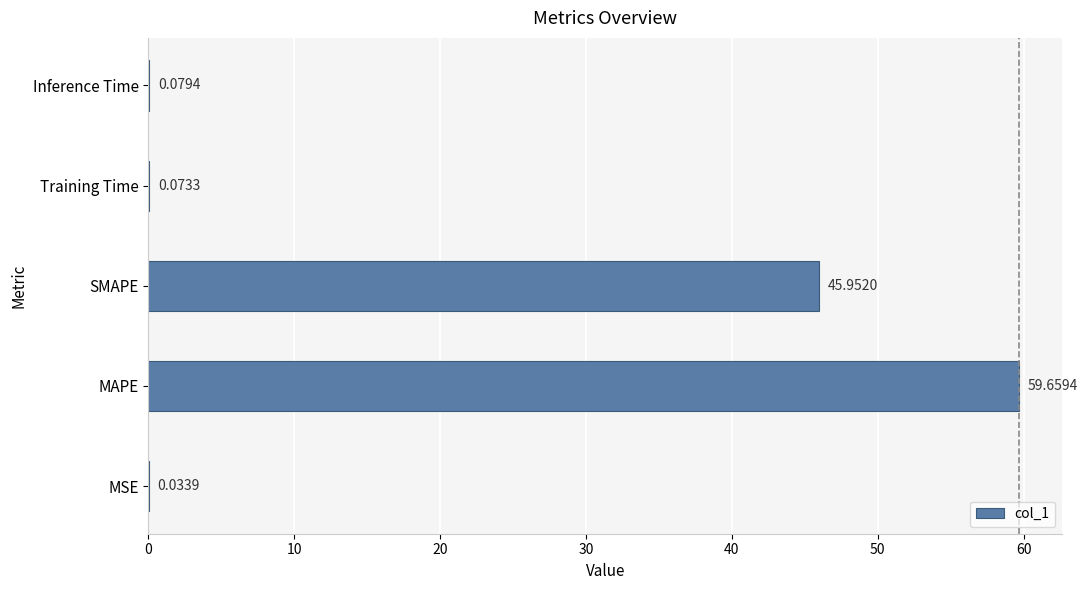

Where is the data nearest to the value 29?

SMAPE